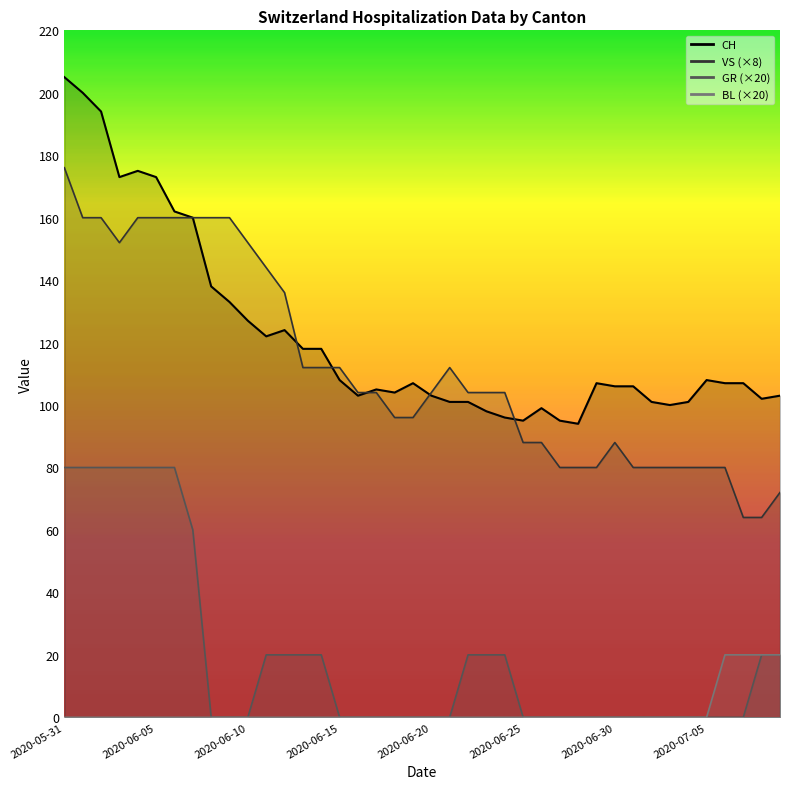

Which series has the largest total across all categories?

CH